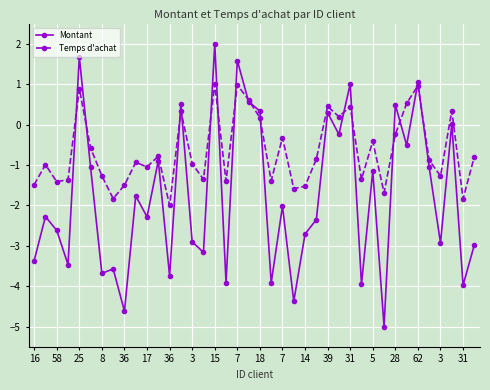

What is the smallest value displayed?

-5.0